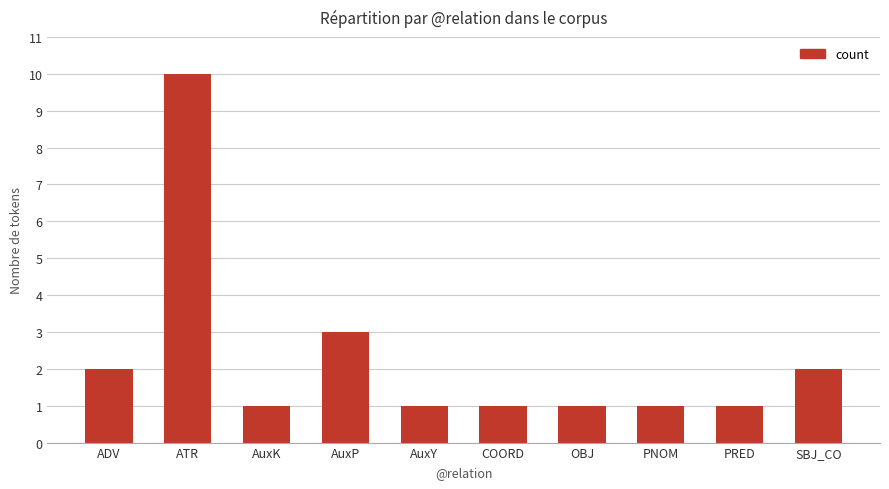

How many bars are there in total?

10